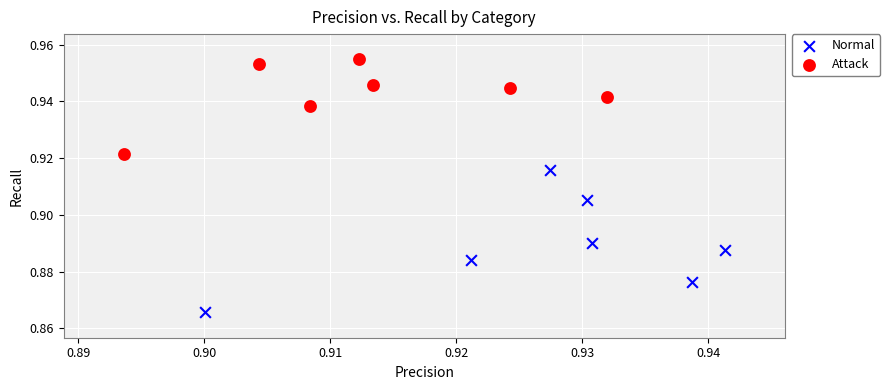

Which series has the widest spread of Y values?

Normal